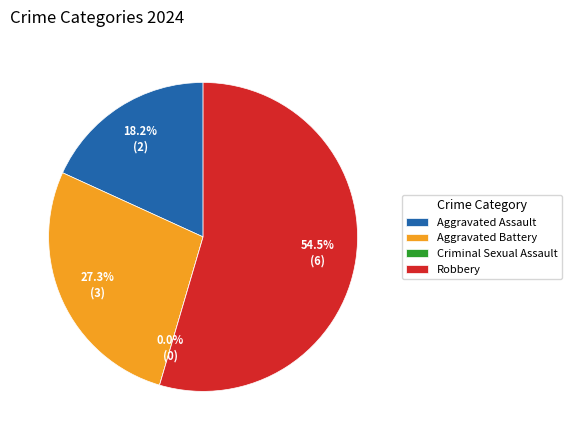

To the nearest percent, what is the combined percentage of Criminal Sexual Assault and Aggravated Battery?

27%